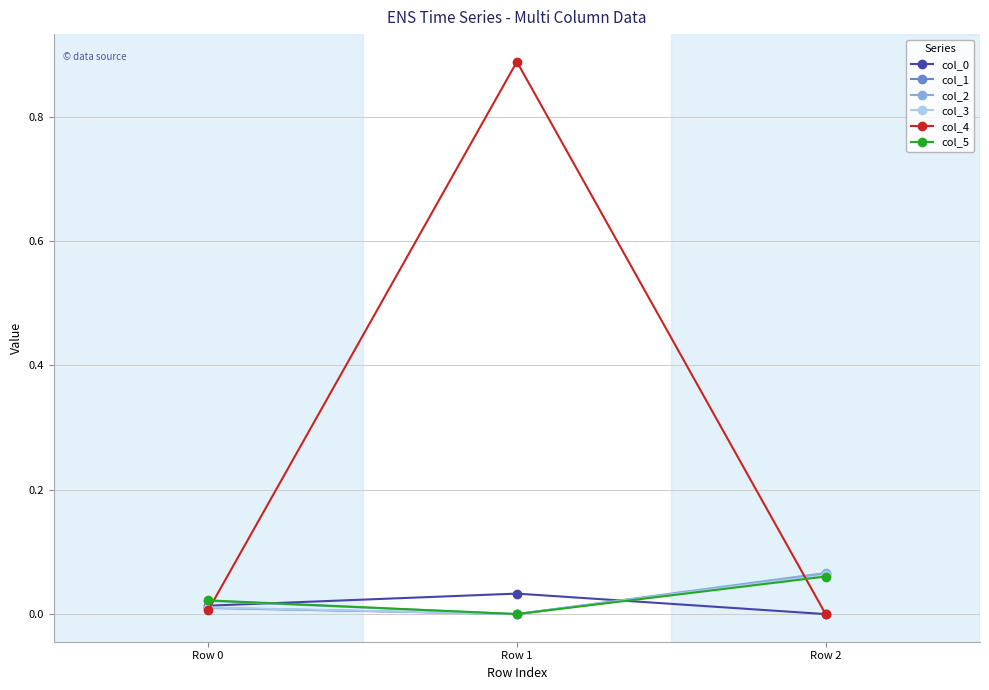

Count the col_2 values in the range 0 to 1.

3